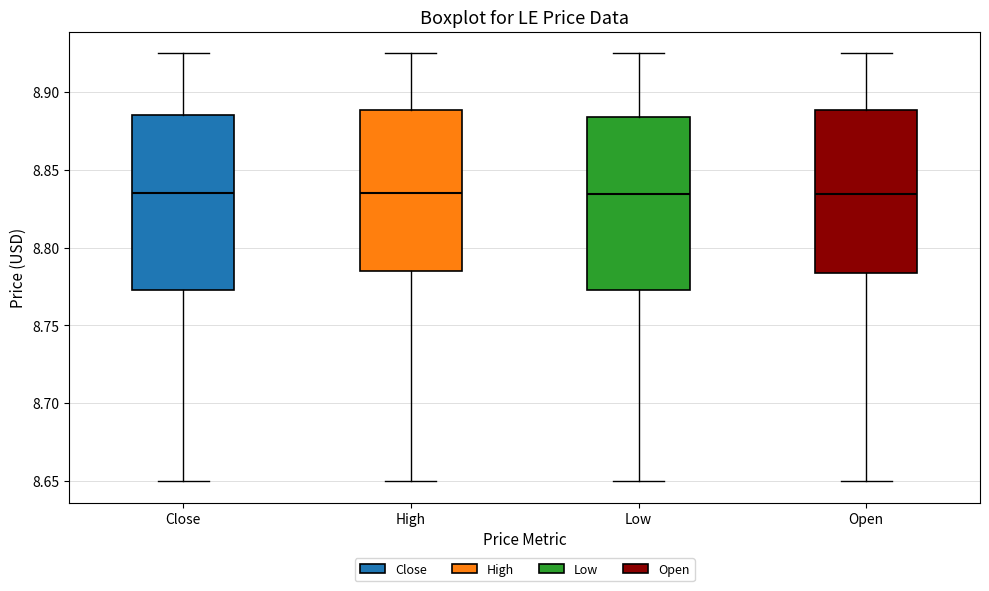

Reading left to right, read every box against the y-axis: the position of its median line, the range the box covers, and the ends of its whiskers. The values are not printed on the chart, so give them approximately, as read against the axis.

Close: median 8.835, box 8.775 to 8.885, whiskers 8.650 to 8.925
High: median 8.835, box 8.785 to 8.890, whiskers 8.650 to 8.925
Low: median 8.835, box 8.775 to 8.885, whiskers 8.650 to 8.925
Open: median 8.835, box 8.785 to 8.890, whiskers 8.650 to 8.925